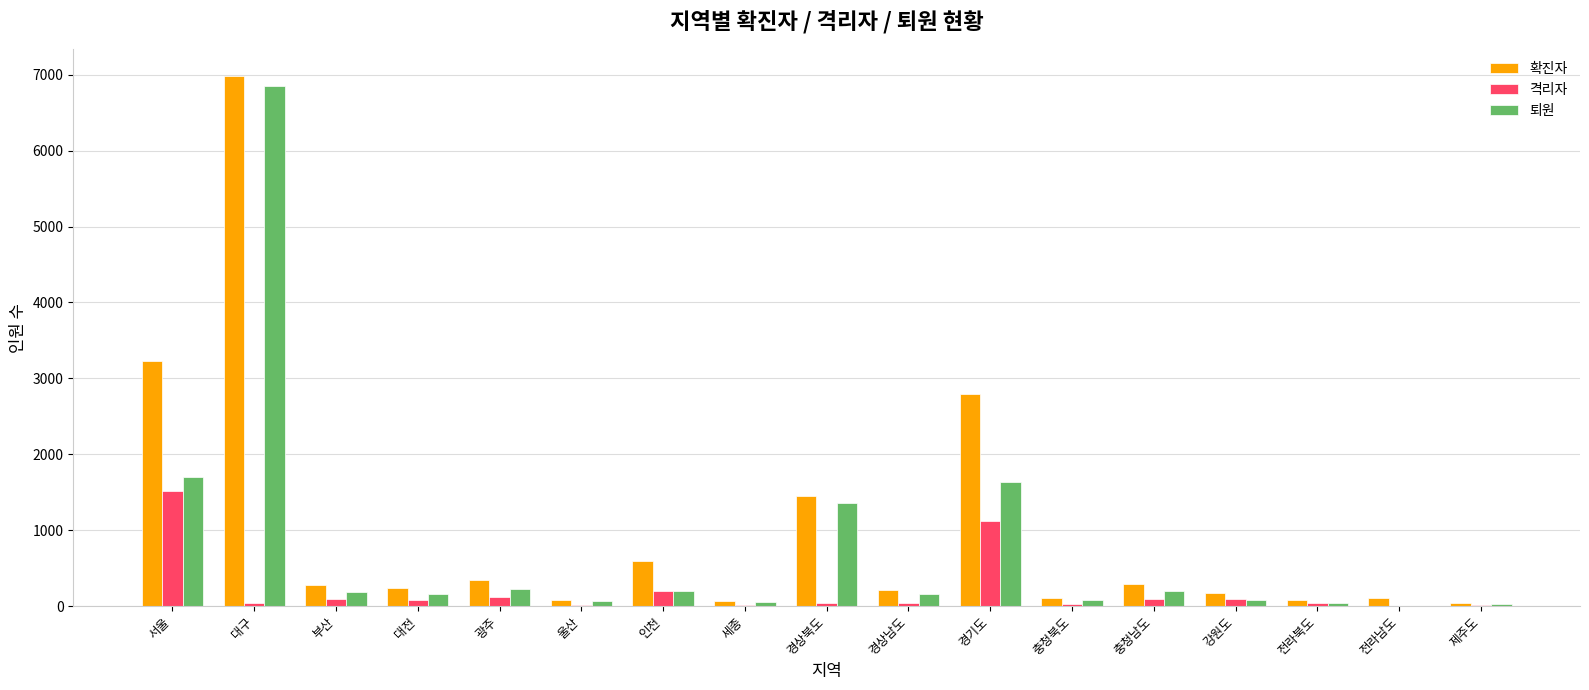

What is the maximum value shown in the chart?

6986